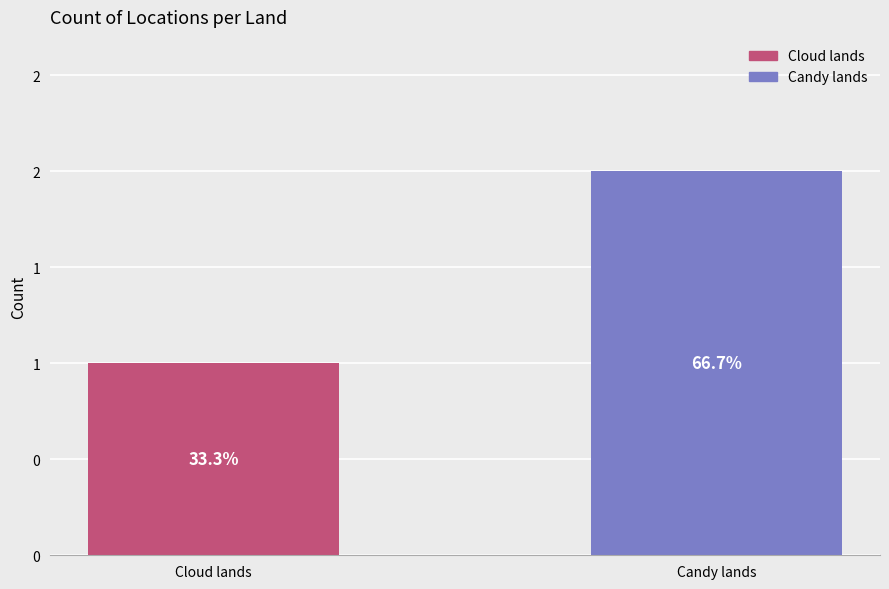

True or false: the data shows 2 at Candy lands.

True